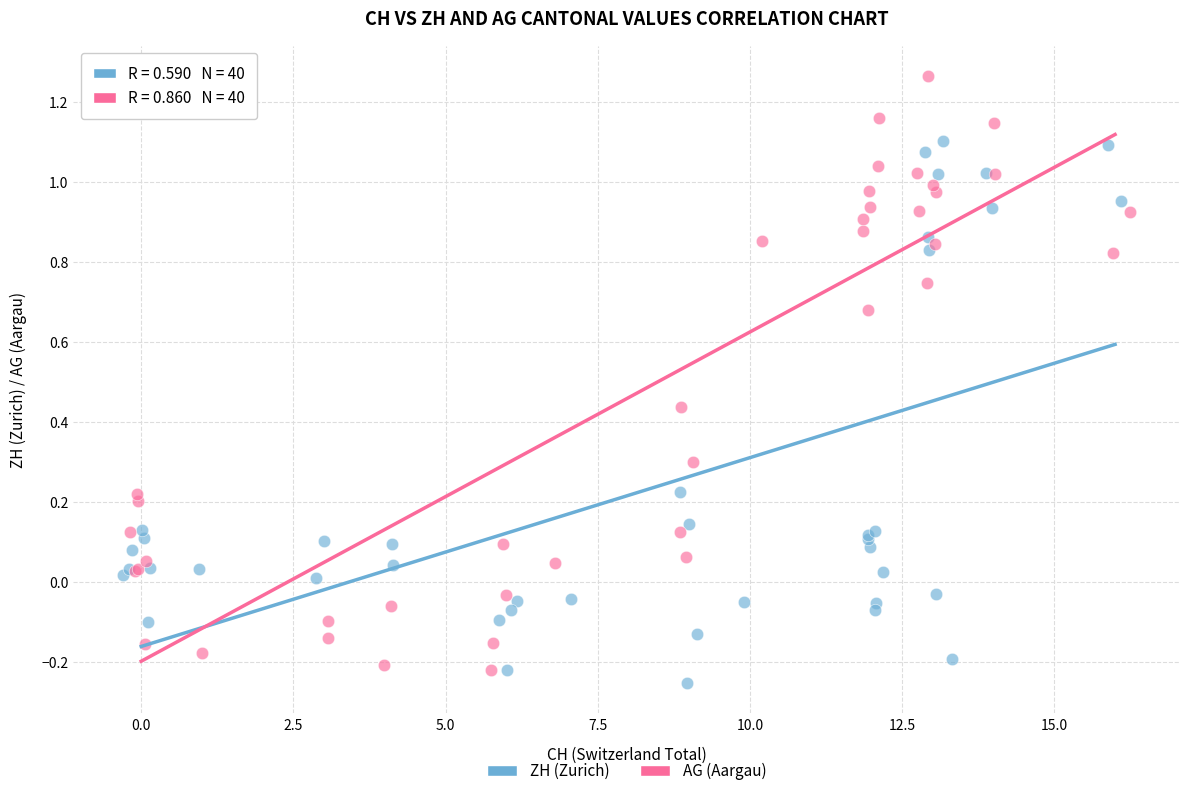

Which series has the widest spread of Y values?

AG (Aargau)